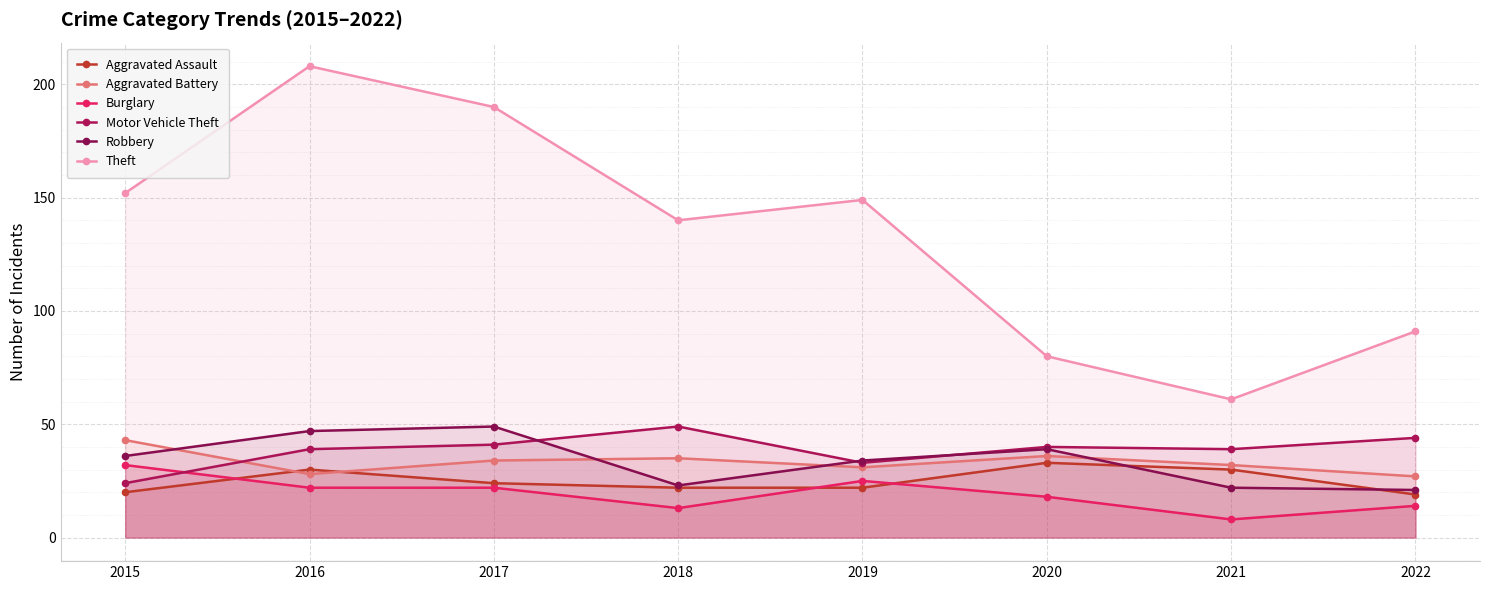

At how many categories does at least one series exceed 154?

2